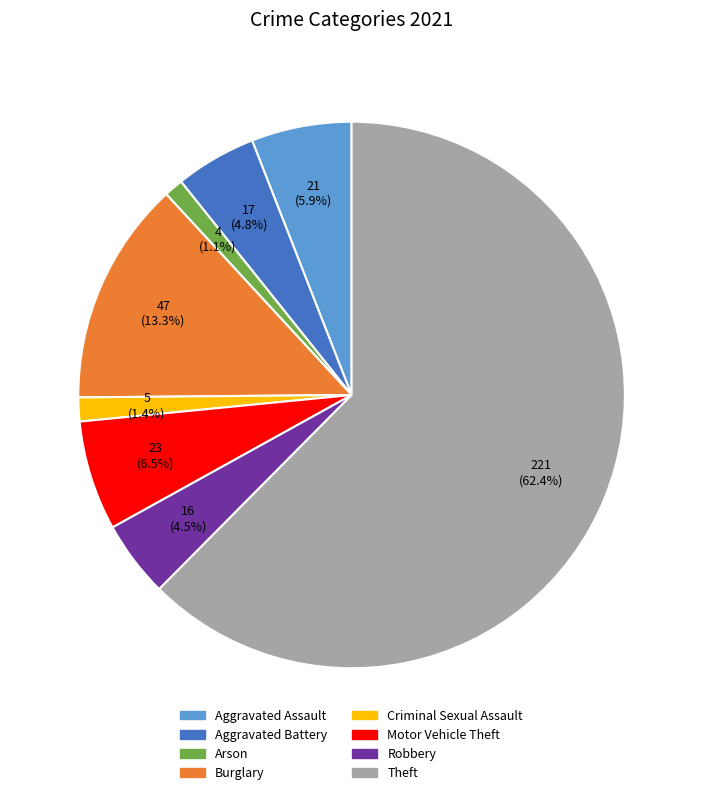

What is the majority slice?

Theft